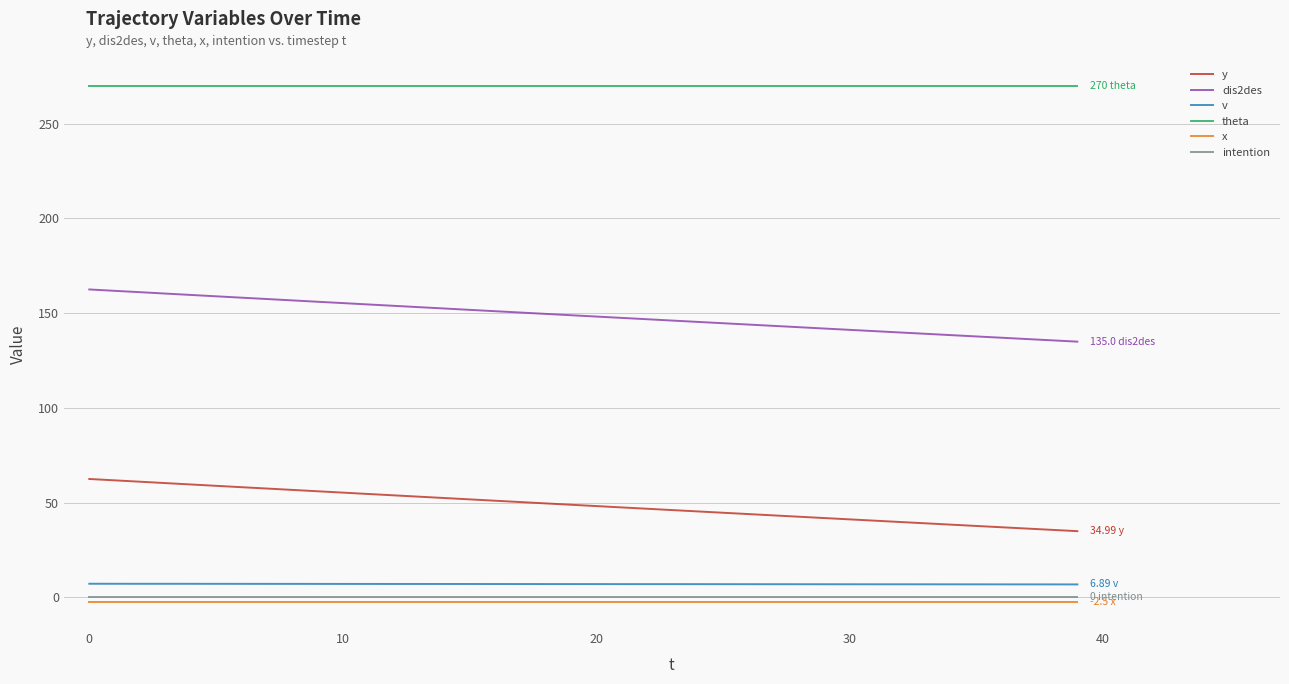

True or false: x and dis2des intersect in this chart.

False